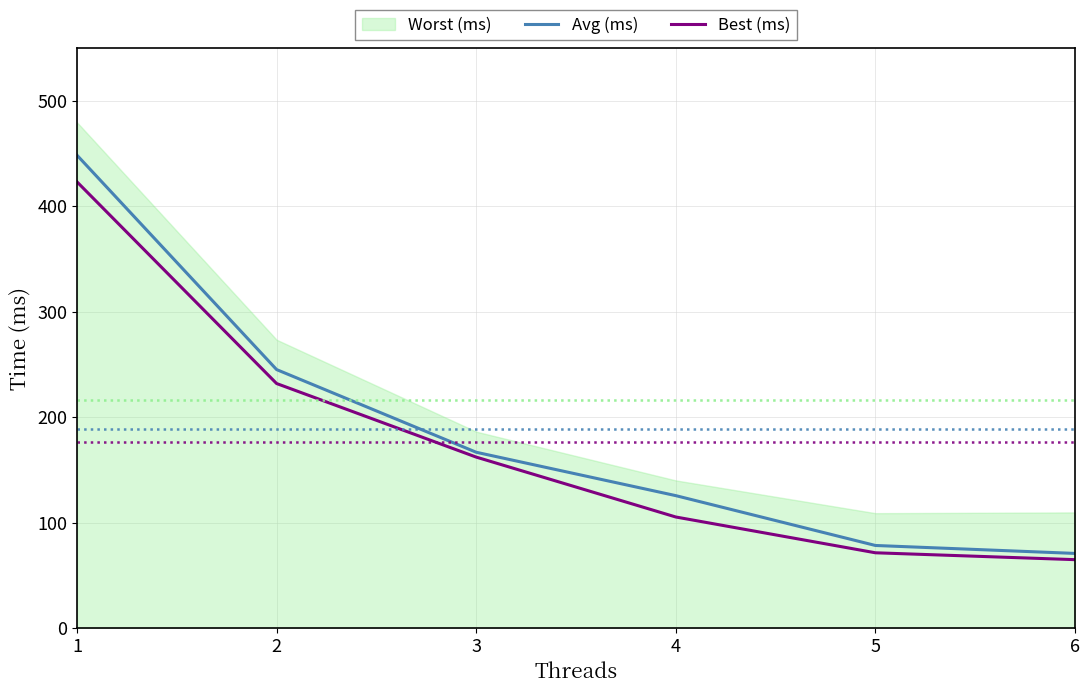

Is the value of Best (ms) at 5 greater than the value of Avg (ms) at 5?

No